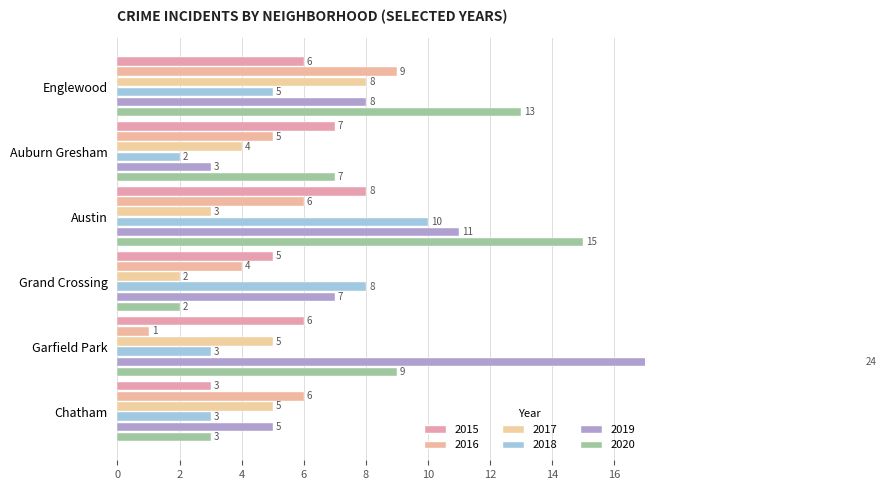

Where is 2020 nearest to the value 8?

Auburn Gresham